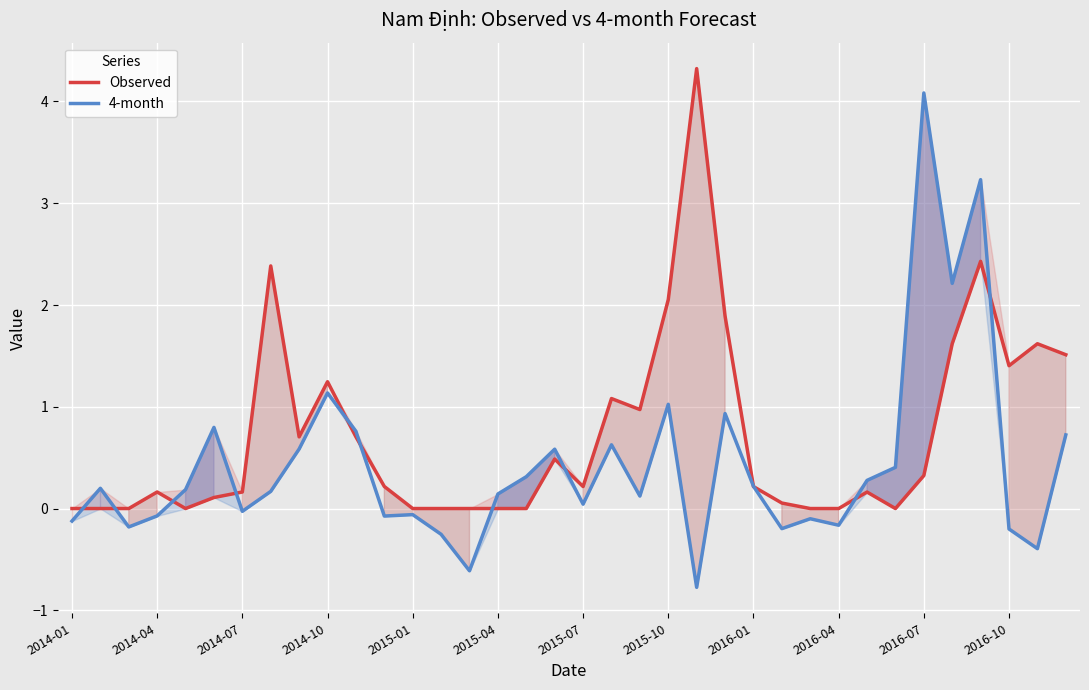

Which series changed the most between 20 and 23?

Observed